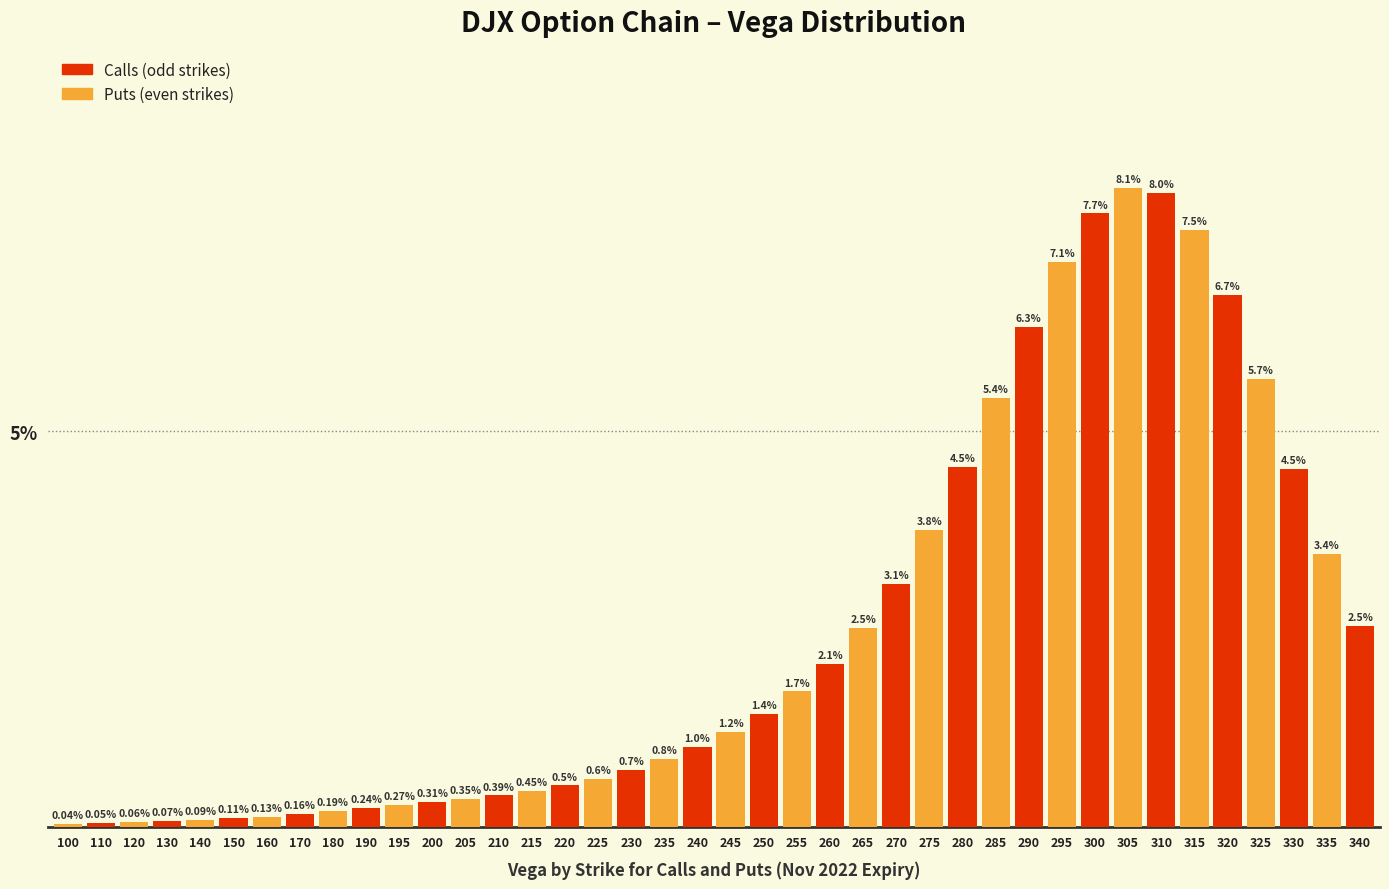

List the labels in order of value, largest first.

305, 310, 300, 315, 295, 320, 290, 325, 285, 280, 330, 275, 335, 270, 340, 265, 260, 255, 250, 245, 240, 235, 230, 225, 220, 215, 210, 205, 200, 195, 190, 180, 170, 160, 150, 140, 130, 120, 110, 100